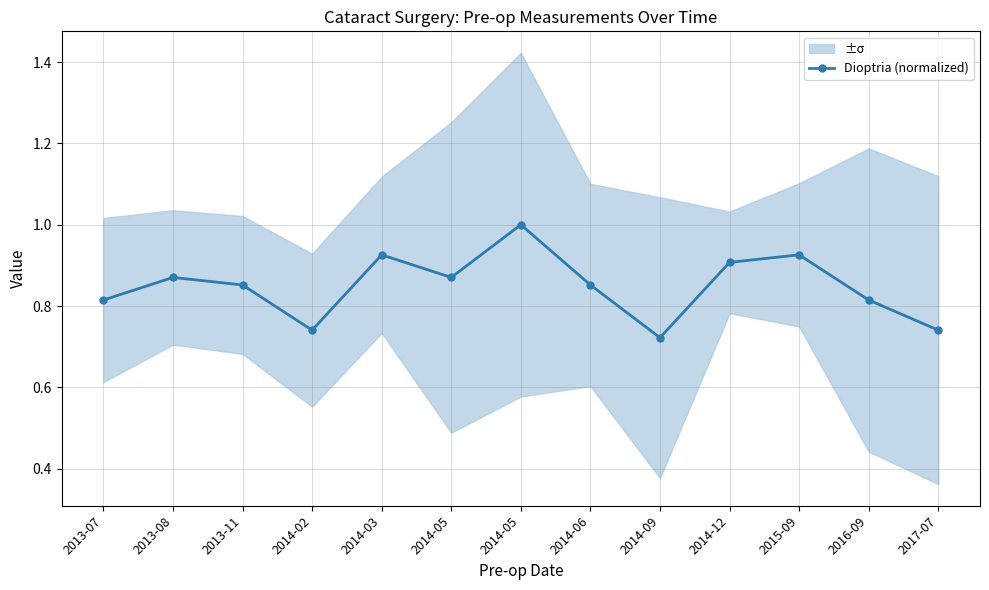

Reading right to left, what are all the values shown in this chart?

0.7	0.8	0.9	0.9	0.7	0.9	1.0	0.9	0.9	0.7	0.9	0.9	0.8